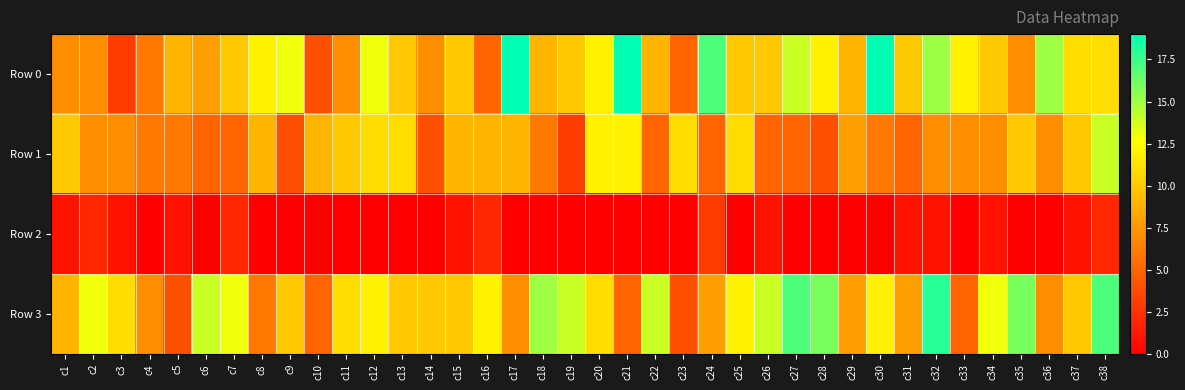

Reading left to right, list all the values displayed in this chart.

Row 0: c1=7	c2=7	c3=3	c4=6	c5=9	c6=8	c7=10	c8=12	c9=13	c10=4	c11=7	c12=13	c13=10	c14=7	c15=10	c16=5	c17=19	c18=9	c19=10	c20=12	c21=19	c22=9	c23=5	c24=17	c25=10	c26=10	c27=14	c28=12	c29=9	c30=19	c31=10	c32=15	c33=12	c34=10	c35=7	c36=15	c37=11	c38=11
Row 1: c1=10	c2=7	c3=7	c4=6	c5=6	c6=5	c7=5	c8=9	c9=4	c10=9	c11=10	c12=11	c13=11	c14=4	c15=9	c16=9	c17=9	c18=6	c19=3	c20=12	c21=12	c22=5	c23=11	c24=5	c25=11	c26=5	c27=5	c28=4	c29=8	c30=6	c31=5	c32=7	c33=7	c34=7	c35=10	c36=7	c37=10	c38=14
Row 2: c1=1	c2=2	c3=1	c4=0	c5=1	c6=0	c7=2	c8=0	c9=0	c10=0	c11=0	c12=0	c13=0	c14=0	c15=1	c16=2	c17=0	c18=0	c19=0	c20=0	c21=0	c22=0	c23=0	c24=3	c25=0	c26=1	c27=0	c28=0	c29=0	c30=0	c31=1	c32=1	c33=0	c34=1	c35=0	c36=0	c37=1	c38=2
Row 3: c1=9	c2=13	c3=11	c4=7	c5=4	c6=14	c7=13	c8=6	c9=10	c10=5	c11=11	c12=12	c13=10	c14=10	c15=10	c16=12	c17=7	c18=15	c19=14	c20=11	c21=5	c22=14	c23=4	c24=8	c25=12	c26=14	c27=17	c28=16	c29=8	c30=12	c31=8	c32=18	c33=5	c34=13	c35=16	c36=7	c37=10	c38=17